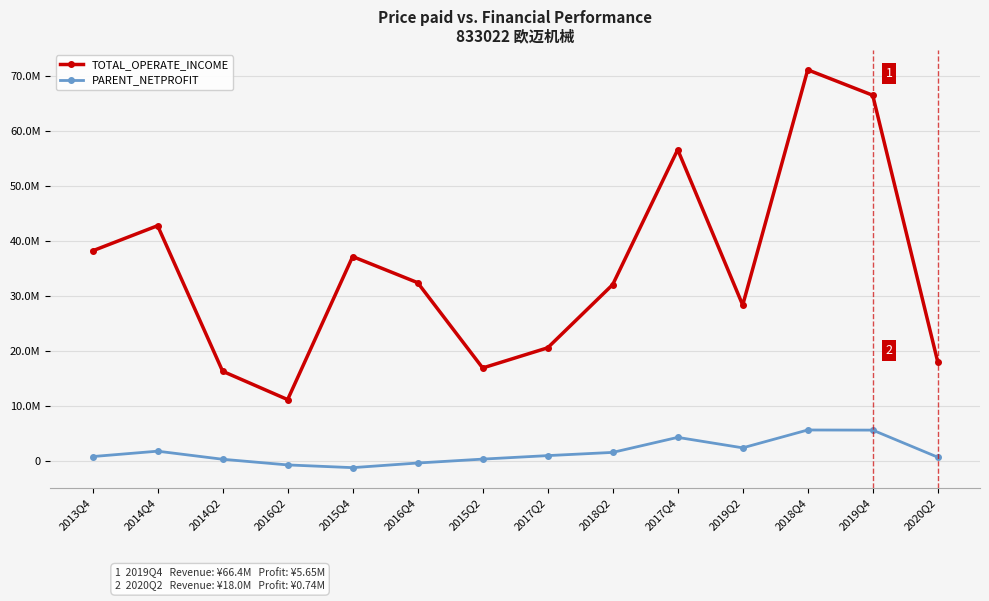

What are all the series names shown in the legend?

TOTAL_OPERATE_INCOME, PARENT_NETPROFIT